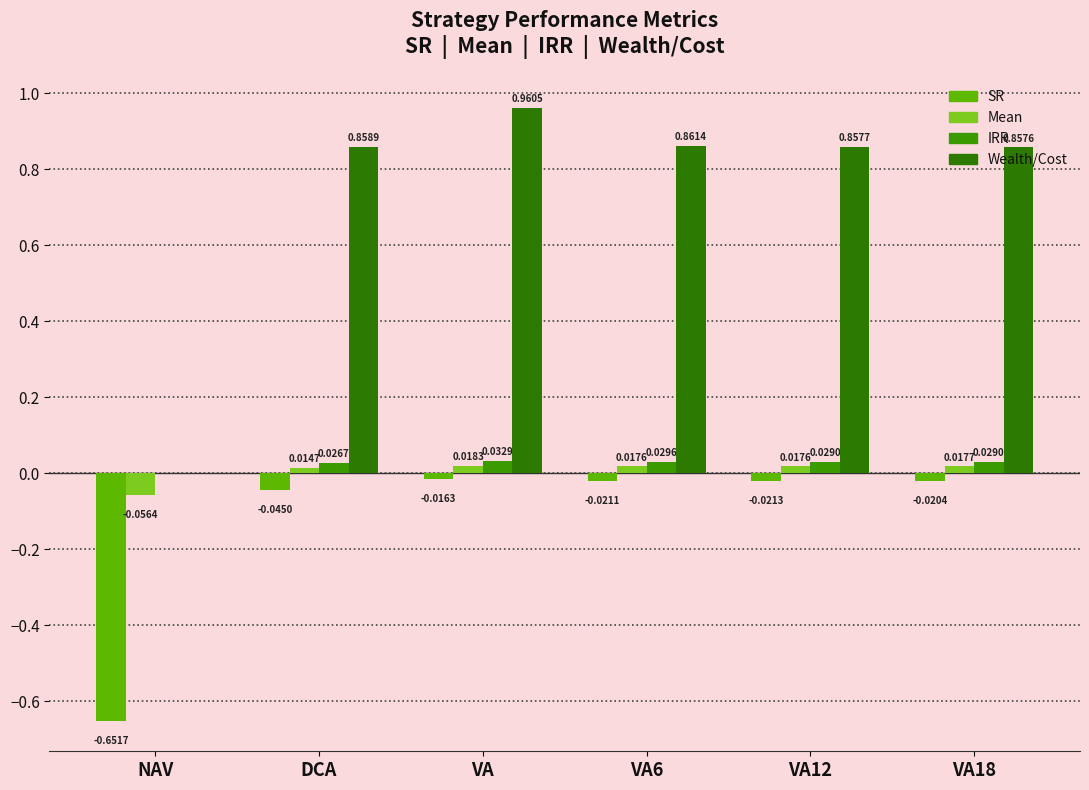

Are the bars horizontal?

No